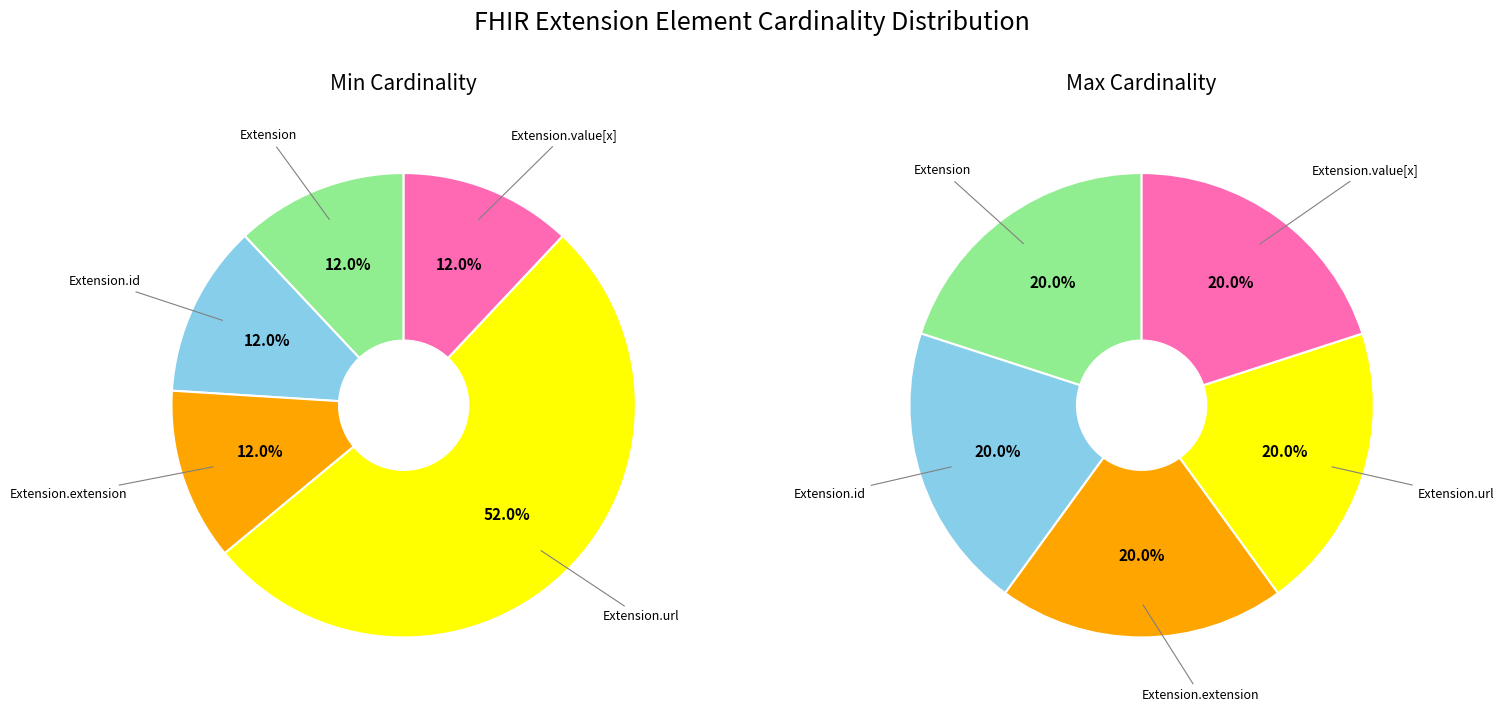

How many slices are in this pie chart?

5